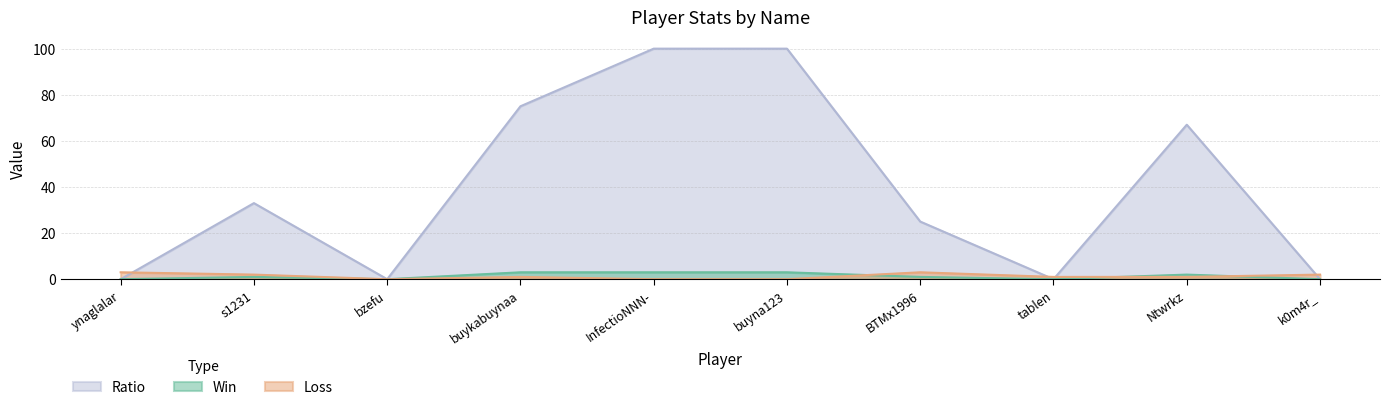

The Ratio series shows 0 at ynaglalar. True or false?

True